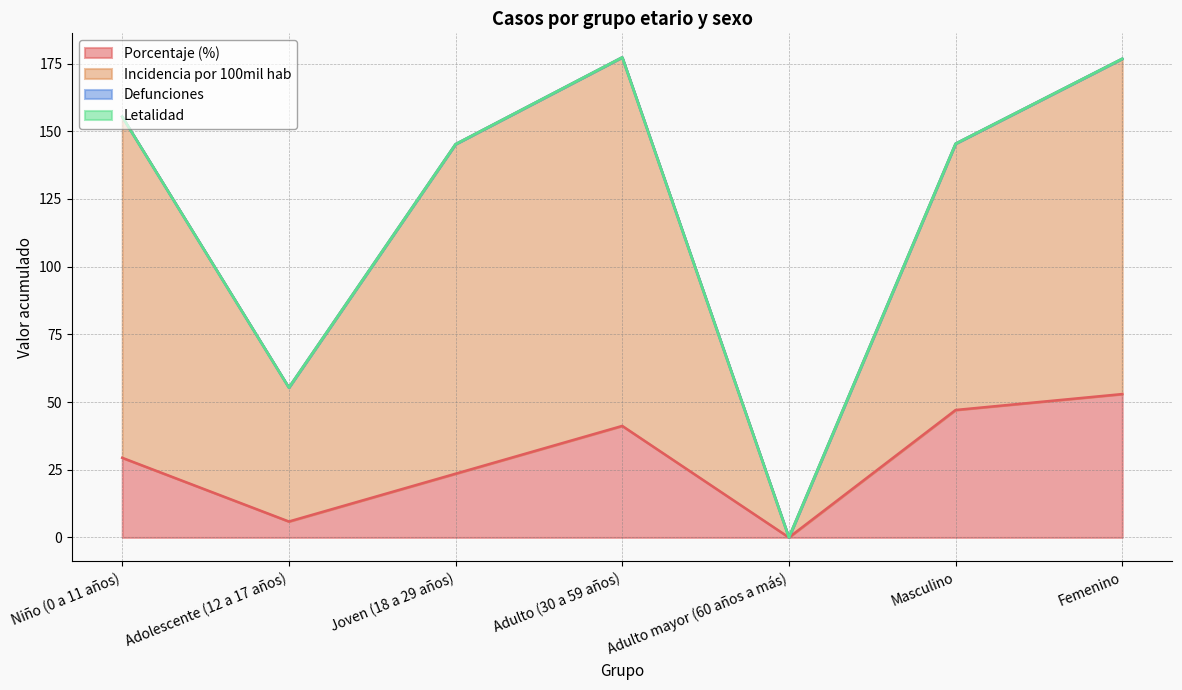

True or false: porcentaje and incidencia_100mil_hab cross at least once.

False